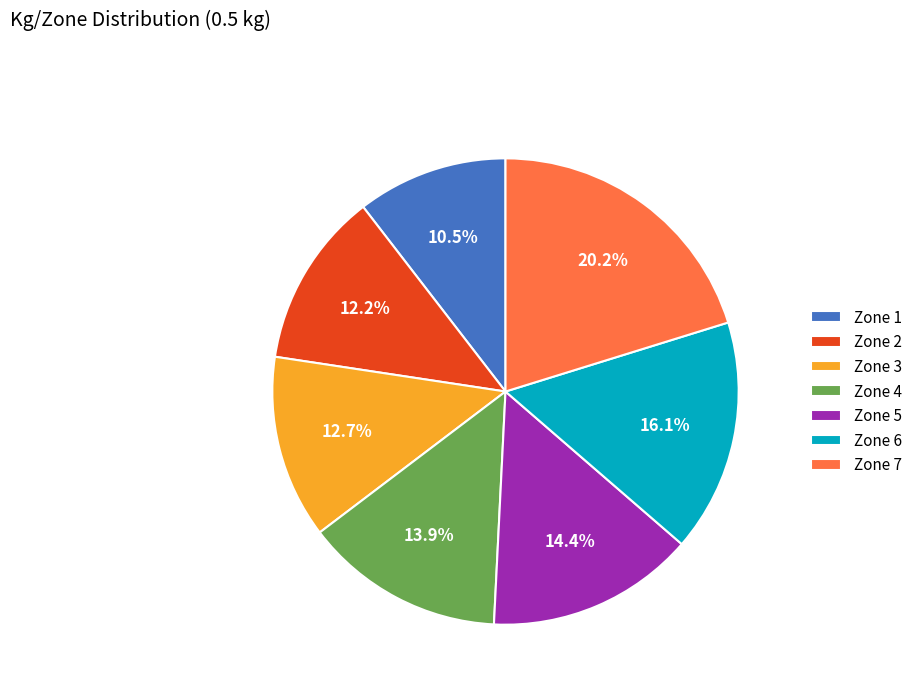

Which slice is the smallest?

Zone 1